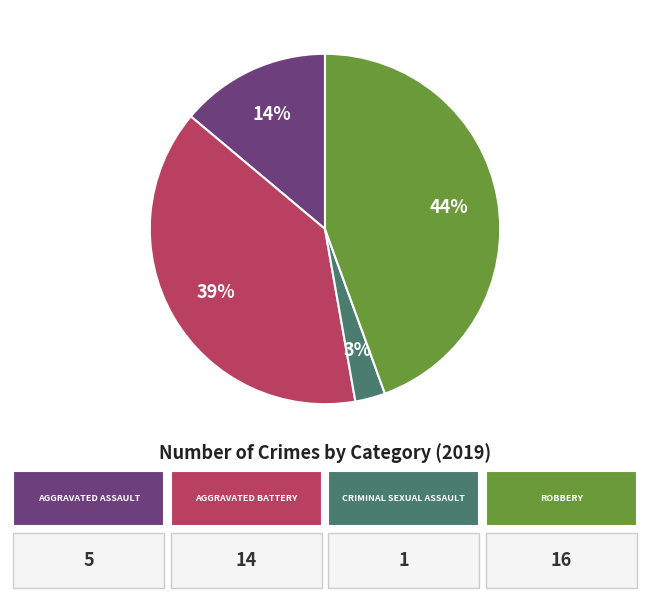

To the nearest percent, what is the average slice percentage?

25%